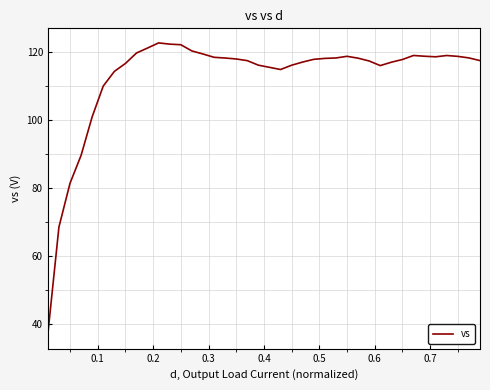

What is the difference between the maximum and minimum values?

85.8